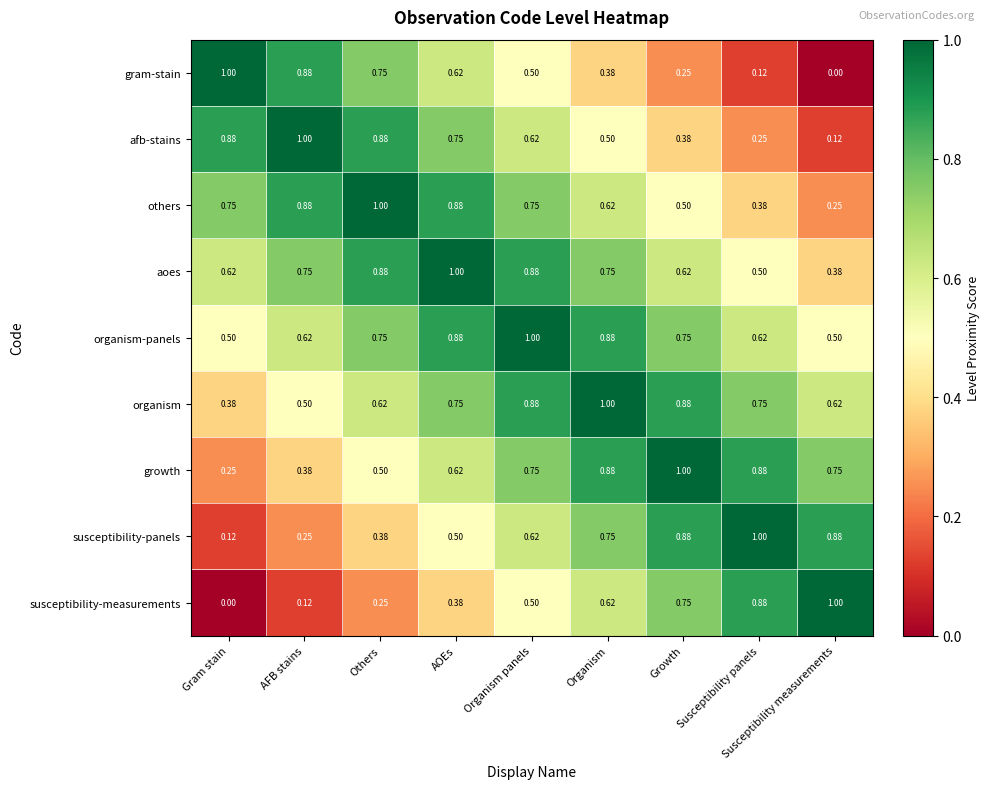

What is the total value across all series at Others?

6.0